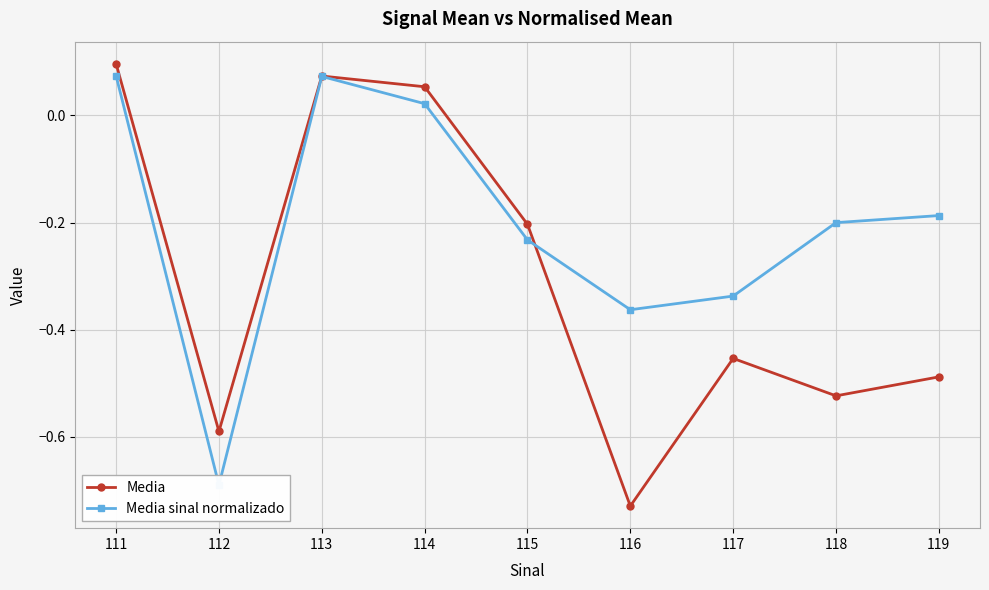

Where is the first local maximum for Media?

113